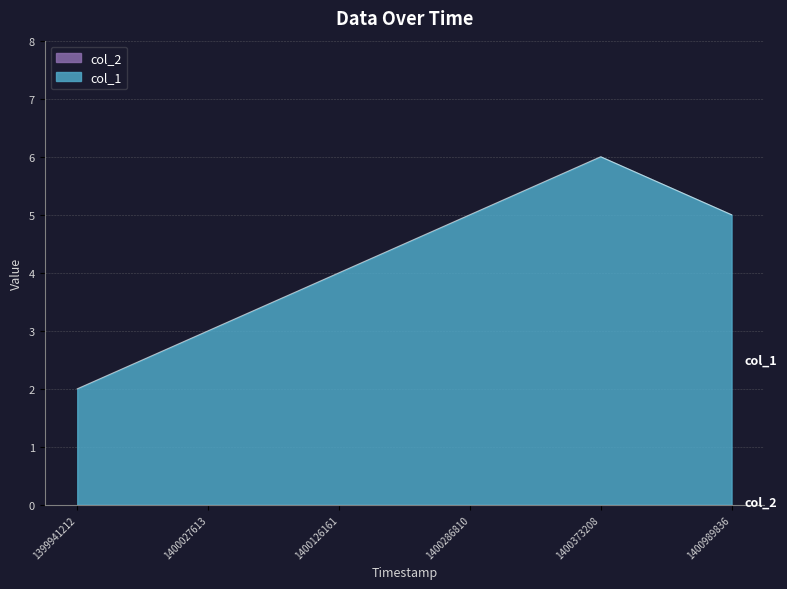

Is it true that the value at 1400373208 is 6?

True